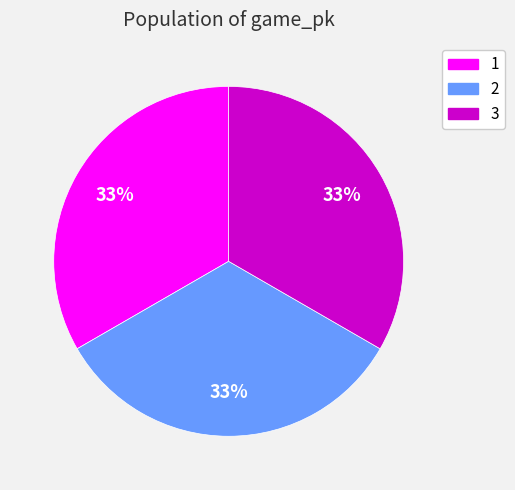

To the nearest percent, what percentage of the pie is 3?

33%